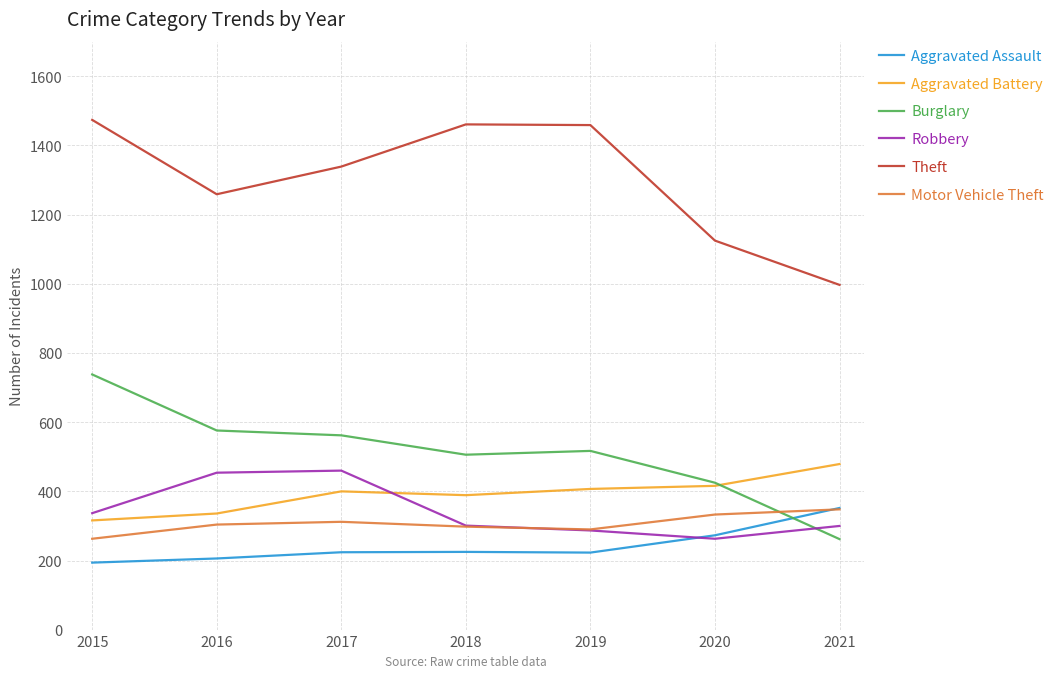

What is the total value across all series at 2018?

3180